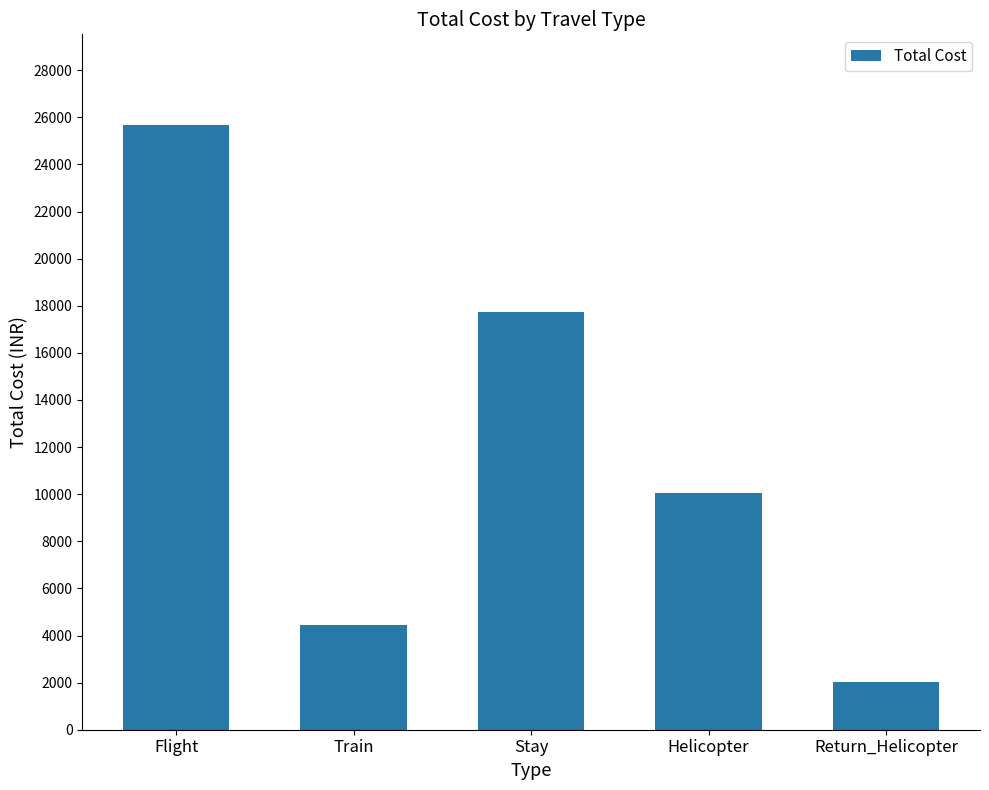

What is the difference between the maximum and second lowest values?

21212